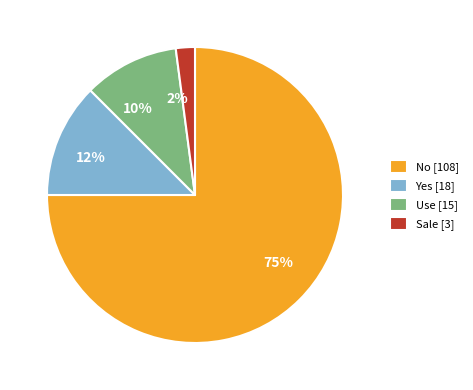

Which has a higher value, Yes or Sale?

Yes